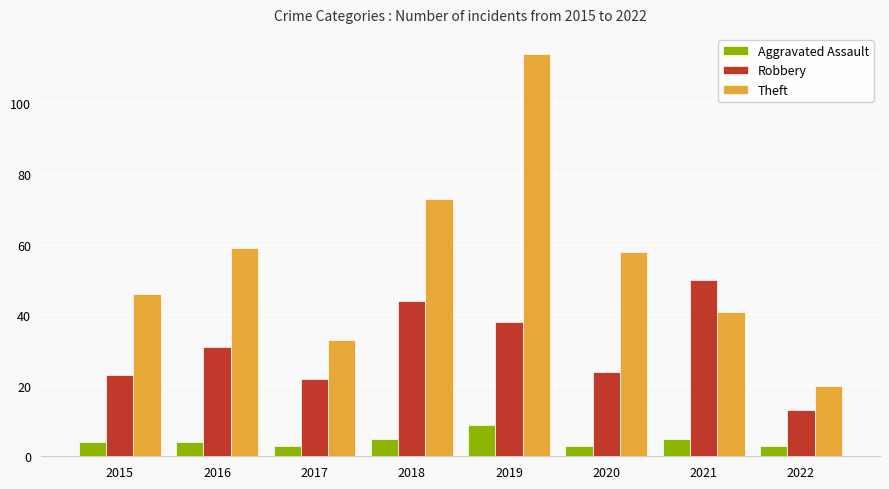

What is the difference between the maximum and second lowest values in the Aggravated Assault series?

6